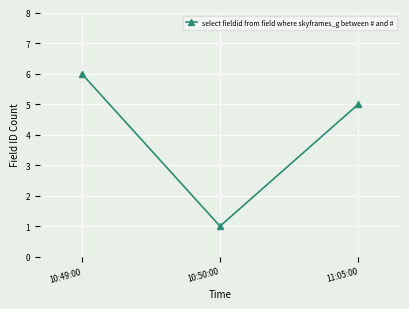

Count the values in the range 1 to 6.

3